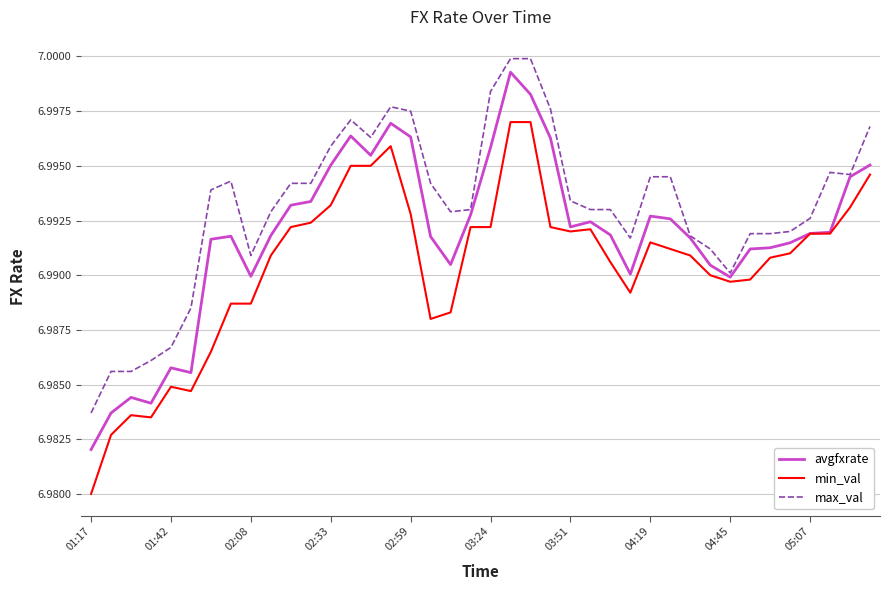

Which series has the largest total across all categories?

max_val